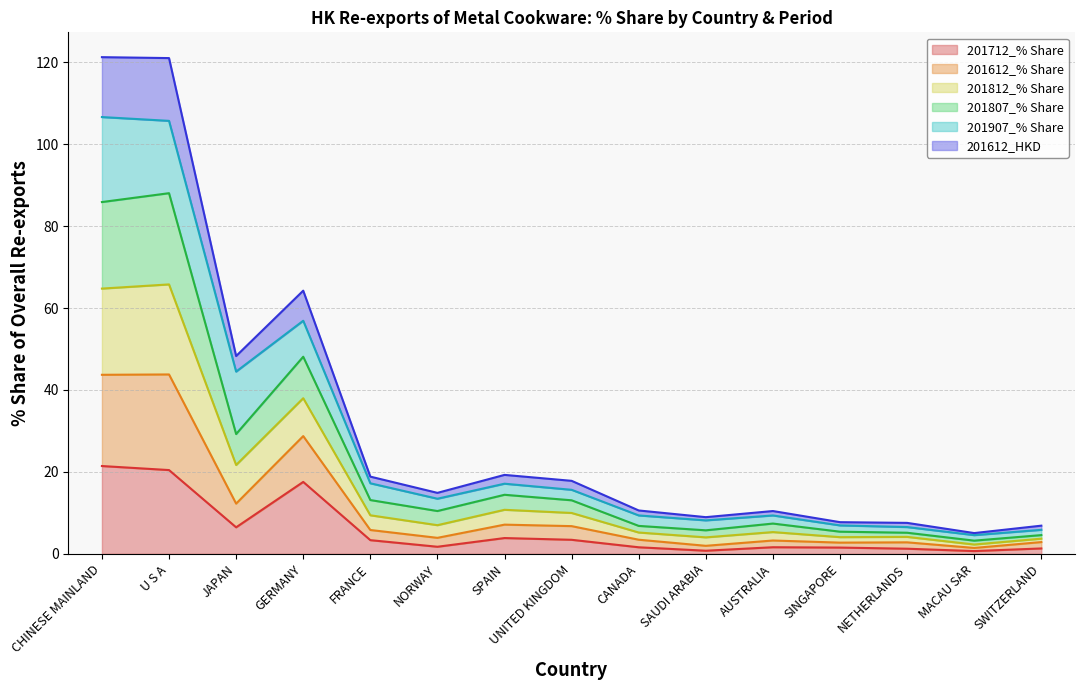

The 201712_% Share series shows 20.4 at U S A. True or false?

True